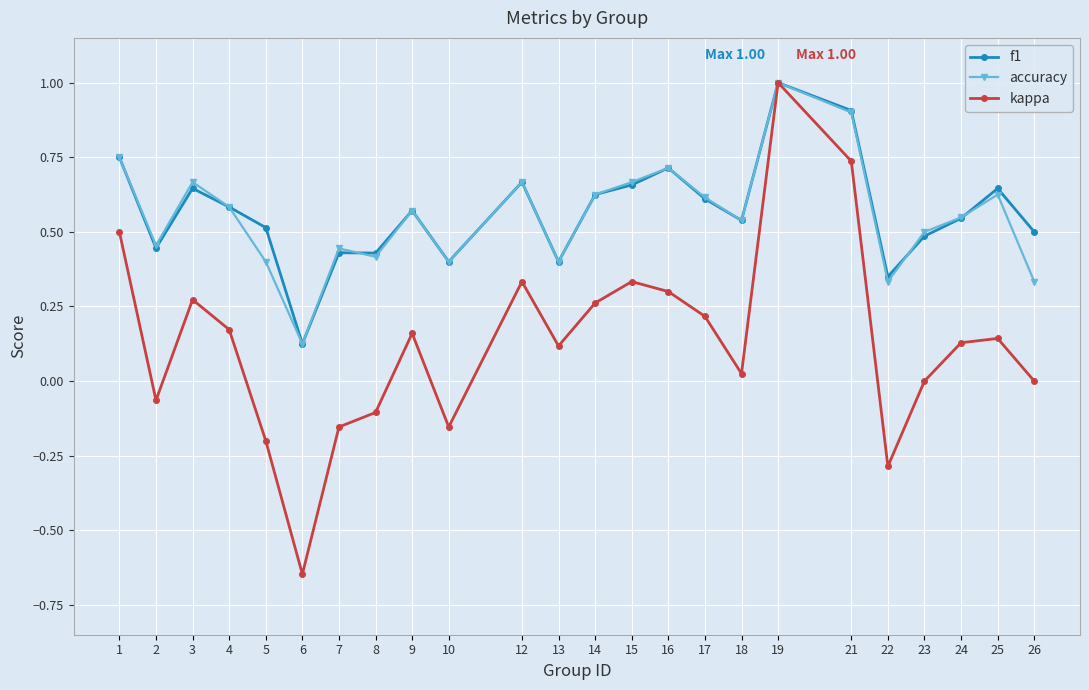

Is the value of kappa at 22 greater than the value of f1 at 8?

No